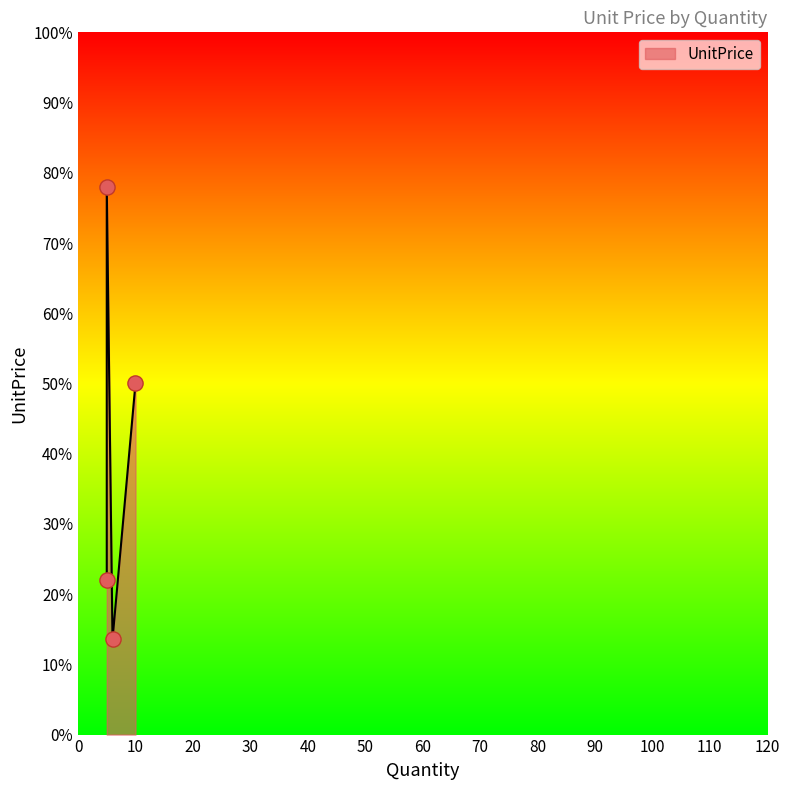

Which has a higher value, 5 or 5?

5